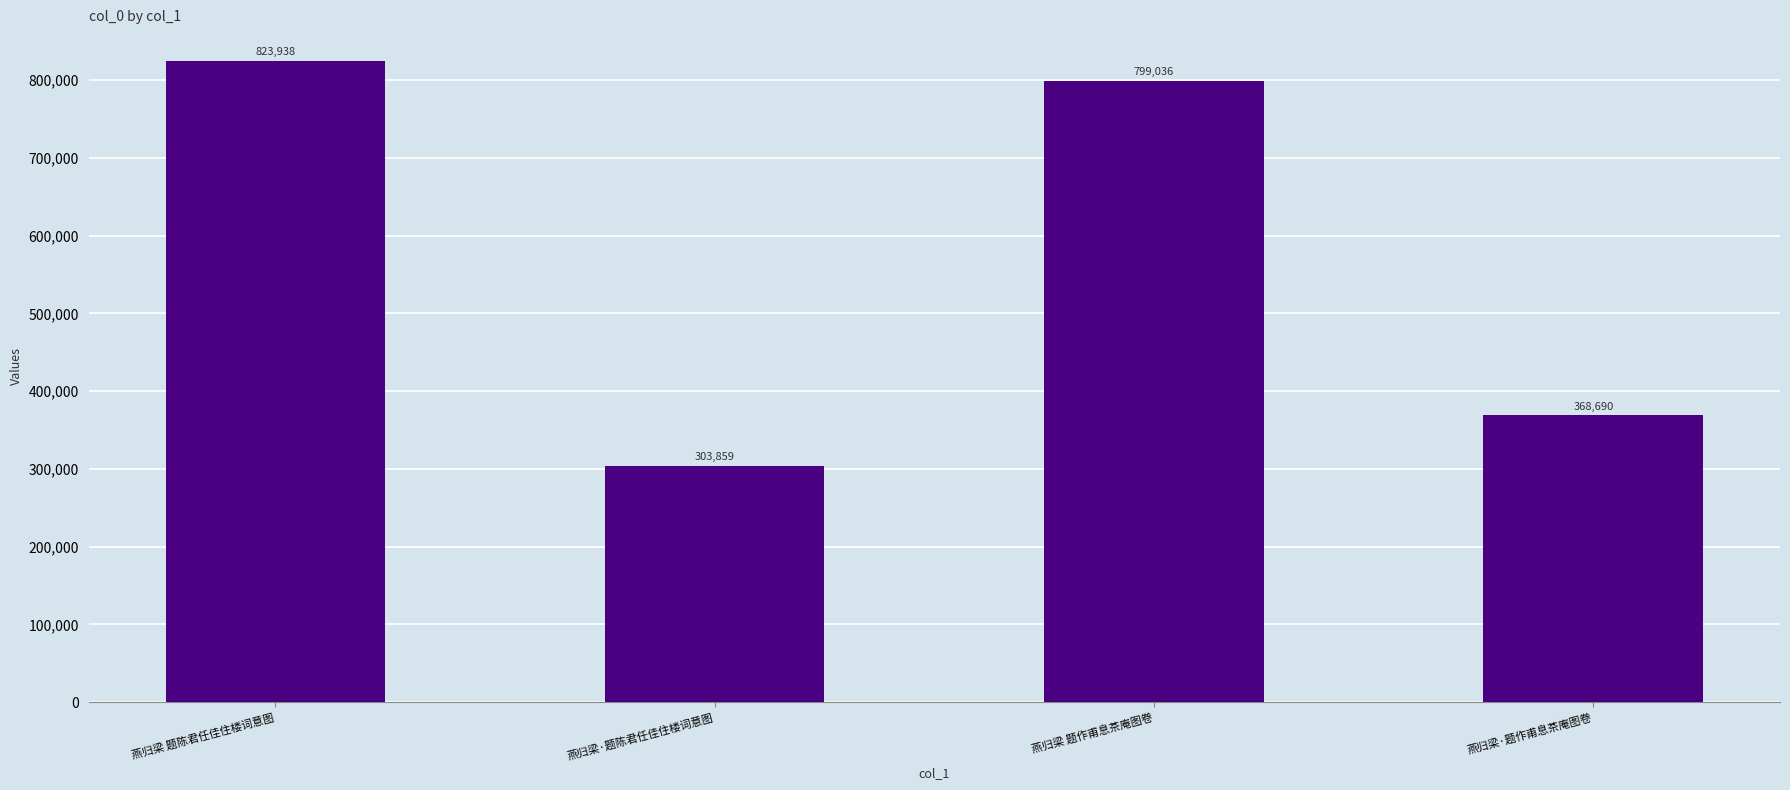

Reading left to right, what are all the values shown in this chart?

823938	303859	799036	368690